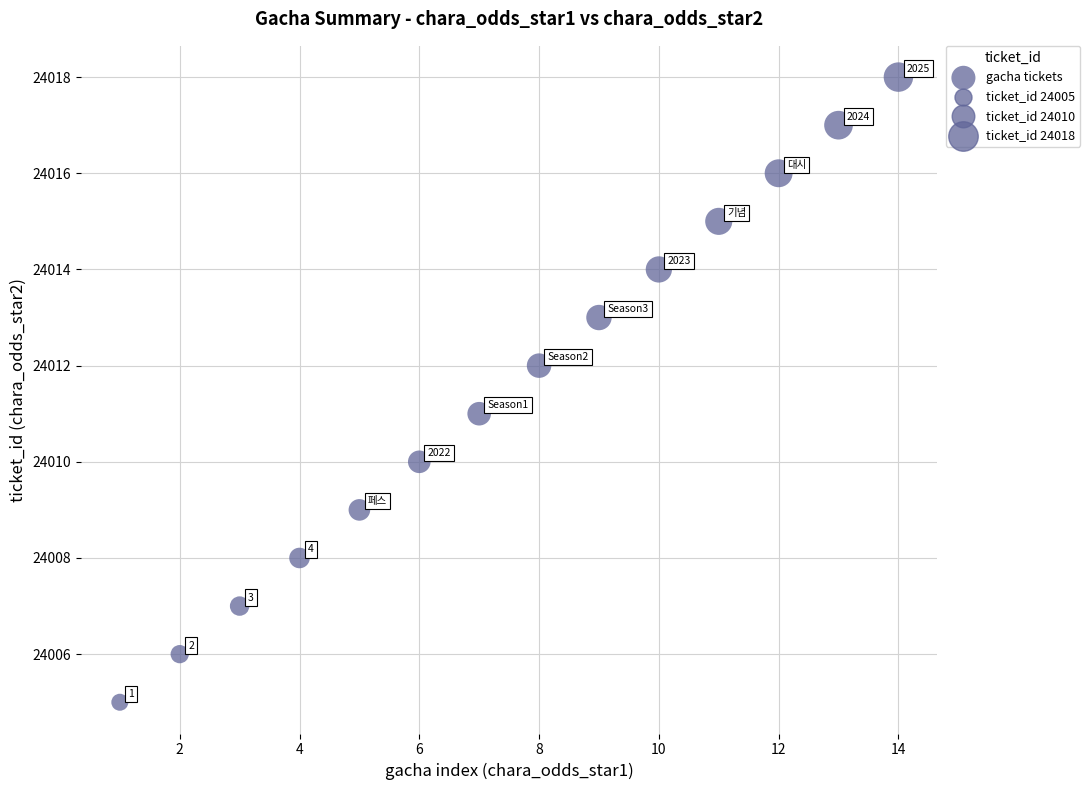

What Y value in the scatter plot is closest to 24011?

24011